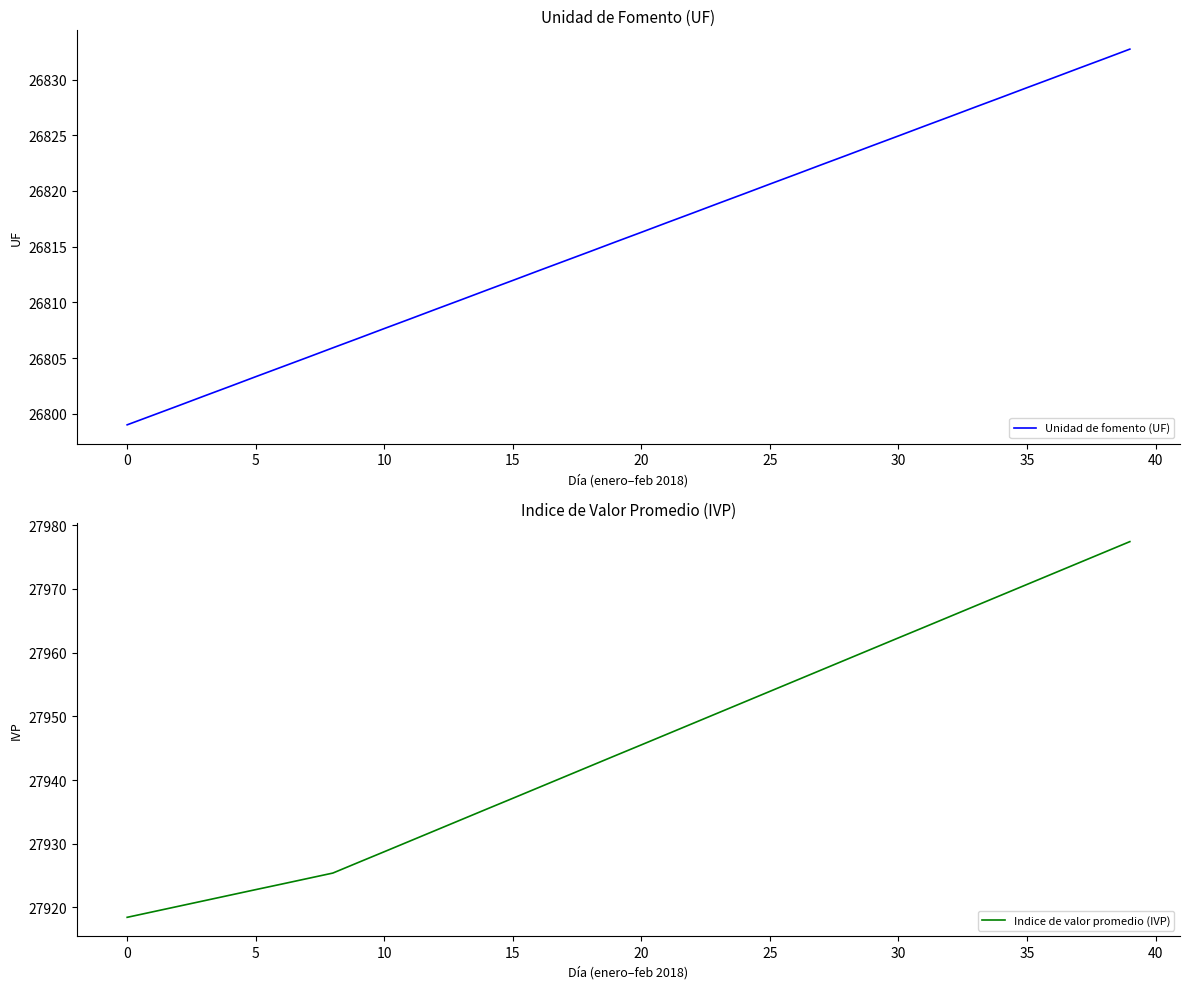

Which has a higher value, 38 or 22?

38